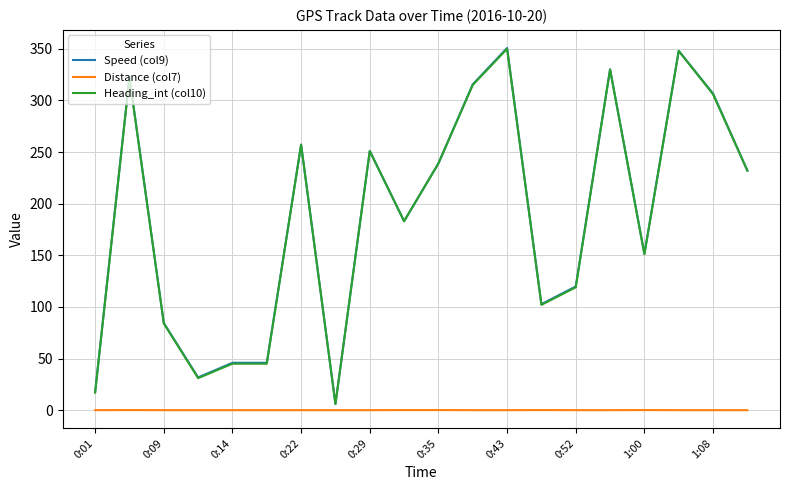

Is this an area chart (filled region under the line)?

No